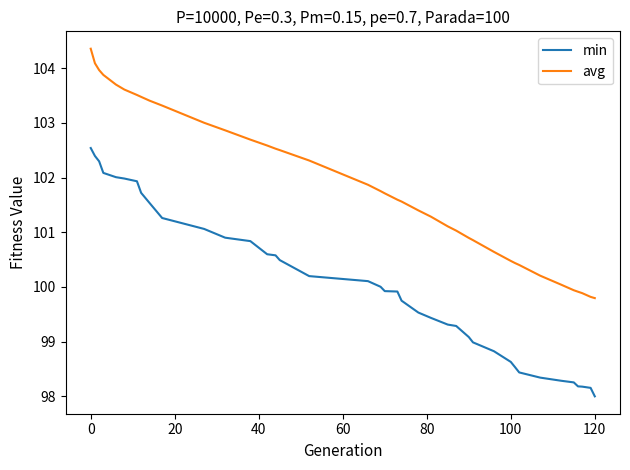

How many categories are shown in the chart?

39